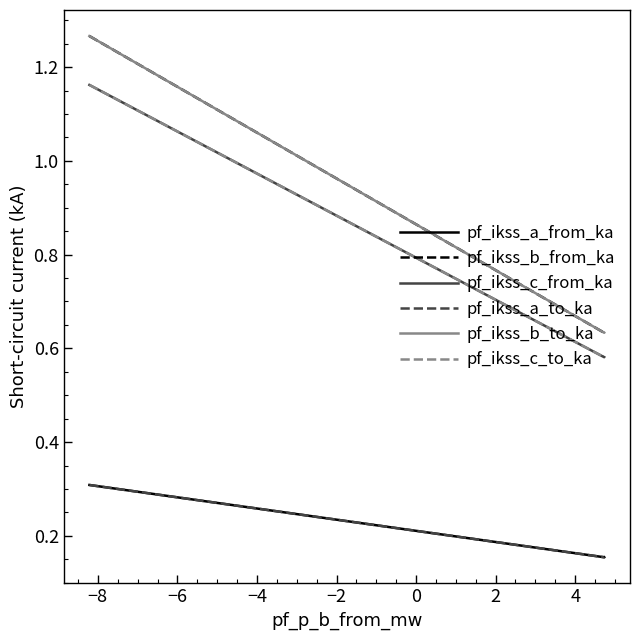

Reading left to right, list all the values displayed in this chart.

pf_ikss_a_from_ka: 0.3	0.2	0.2
pf_ikss_b_from_ka: 1.3	0.6	0.6
pf_ikss_c_from_ka: 1.2	0.6	0.6
pf_ikss_a_to_ka: 0.3	0.2	0.2
pf_ikss_b_to_ka: 1.3	0.6	0.6
pf_ikss_c_to_ka: 1.2	0.6	0.6